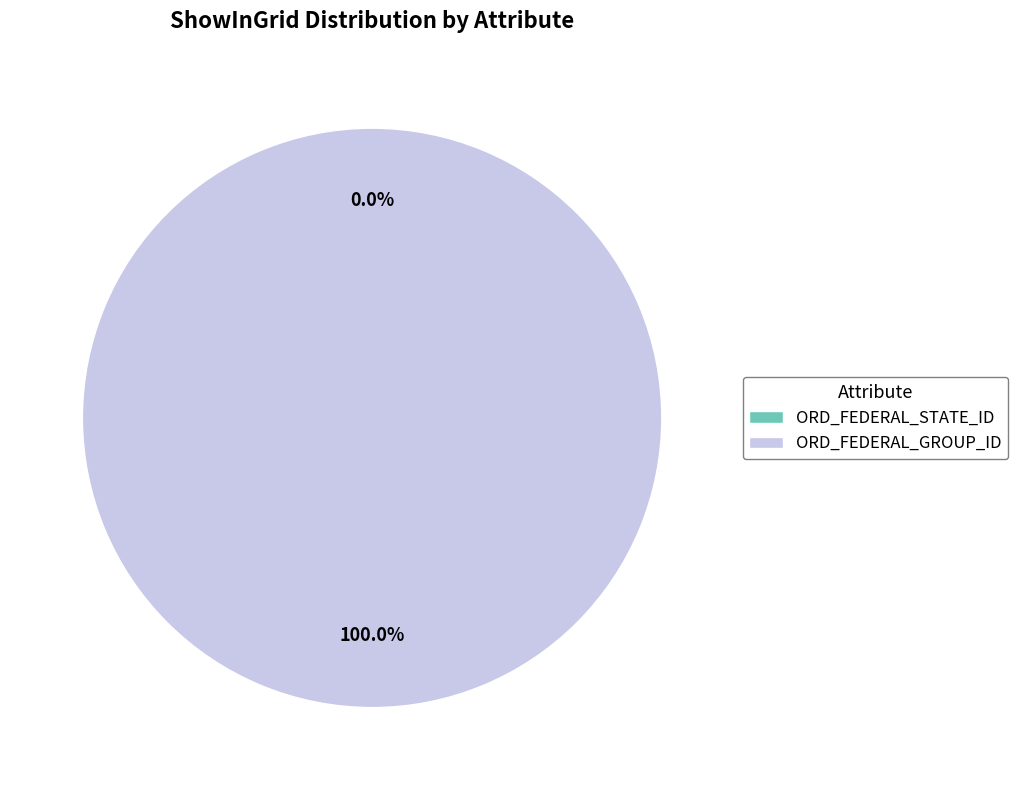

To the nearest percent, what portion does ORD_FEDERAL_GROUP_ID represent?

100%